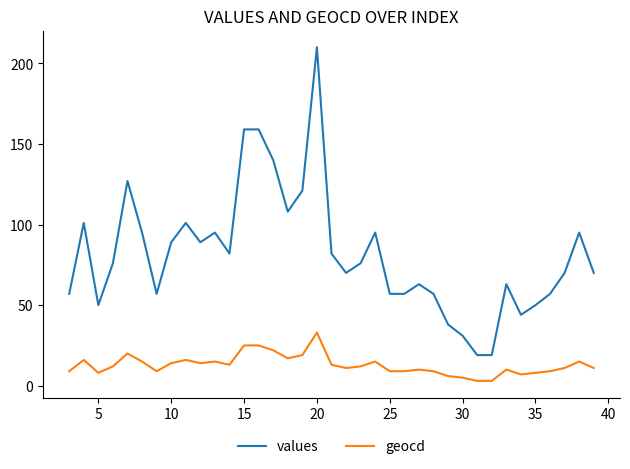

At how many categories does at least one series exceed 205?

1